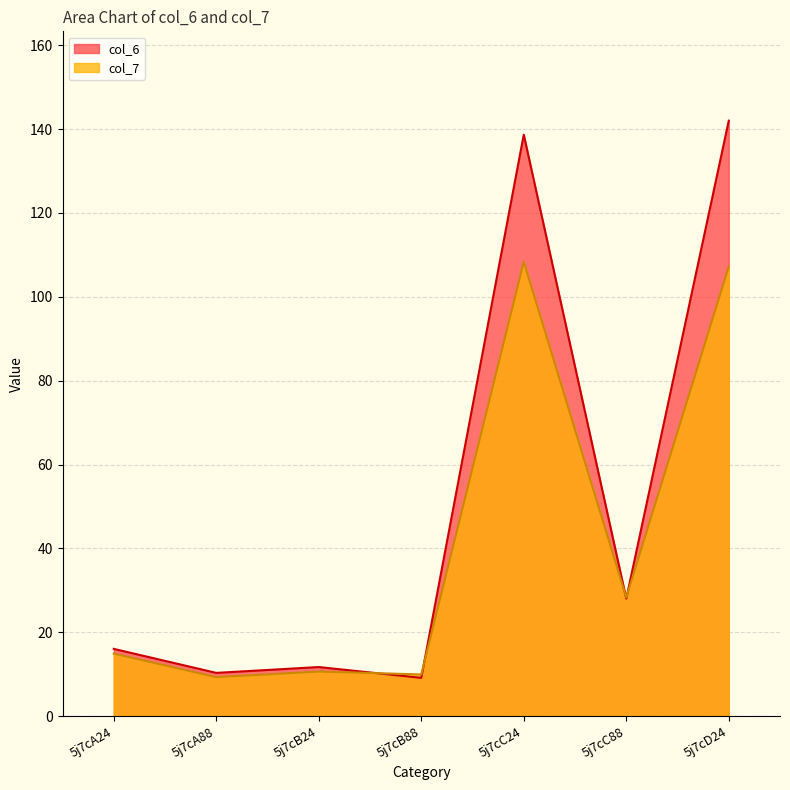

At which category is the sum across all series the highest?

5j7cD24